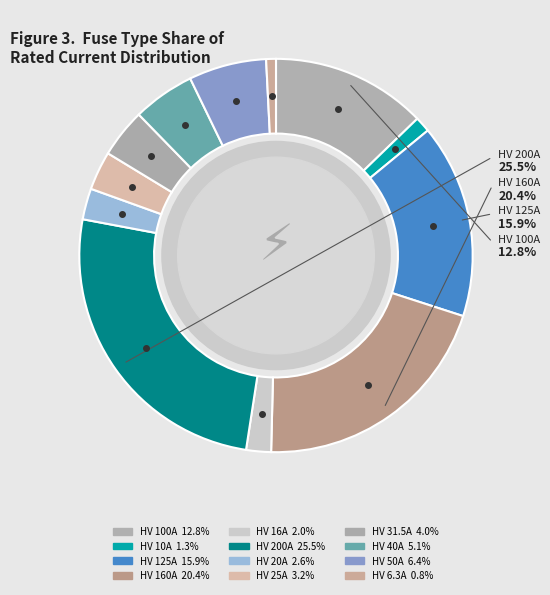

To the nearest percent, what portion does HV 10A represent?

1%